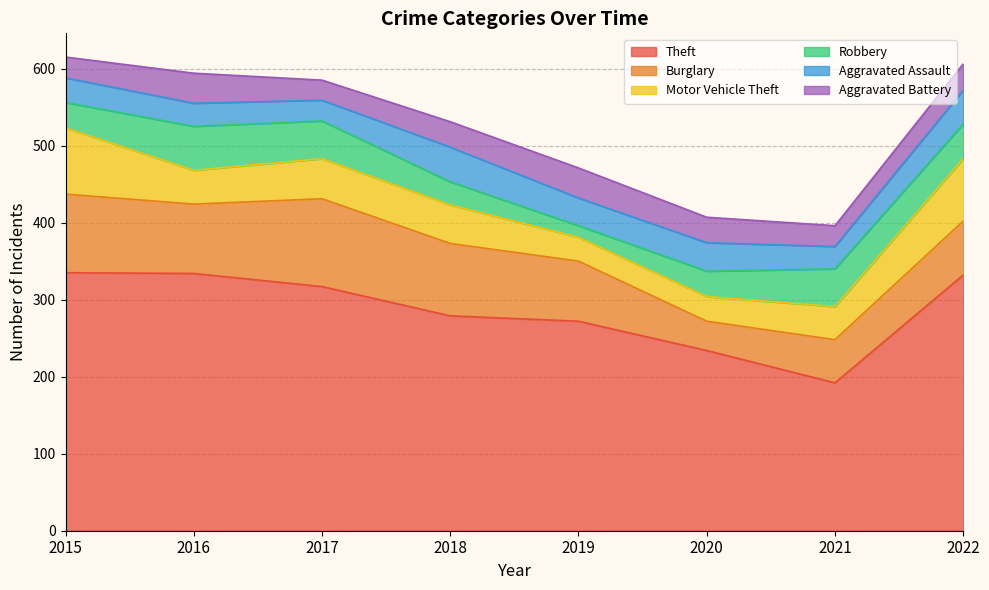

True or false: Theft and Aggravated Assault intersect in this chart.

False